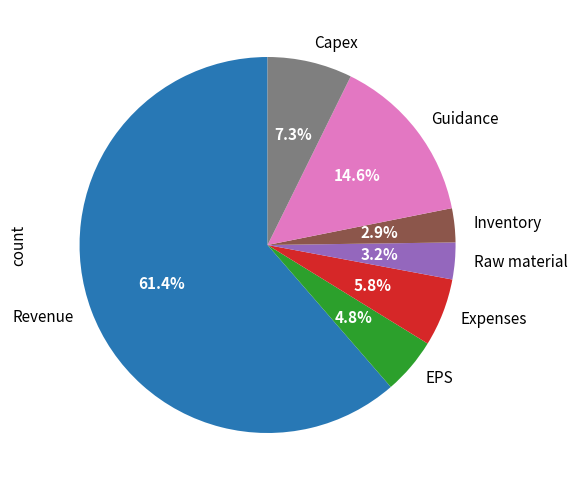

The Expenses slice represents 12% of the pie. True or false?

False